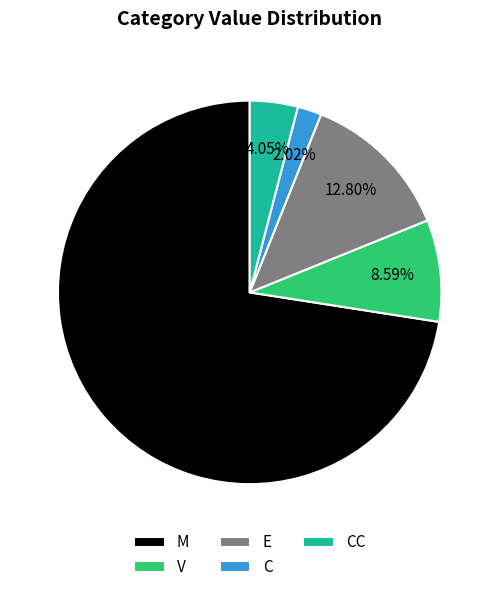

Which category has the smallest portion of the pie?

C